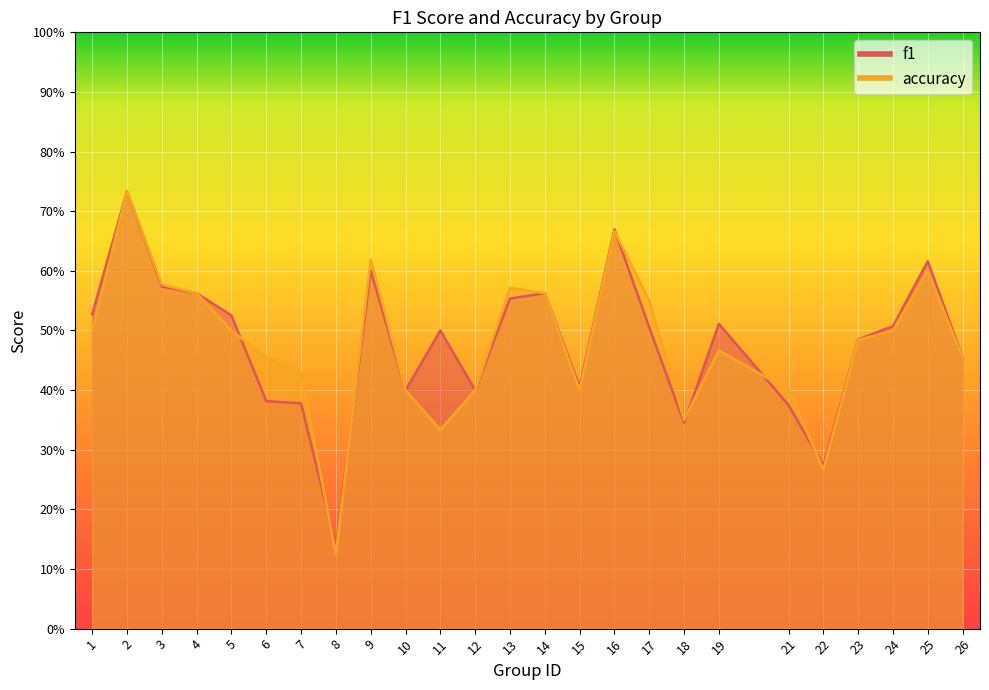

At how many categories does at least one series exceed 0?

25